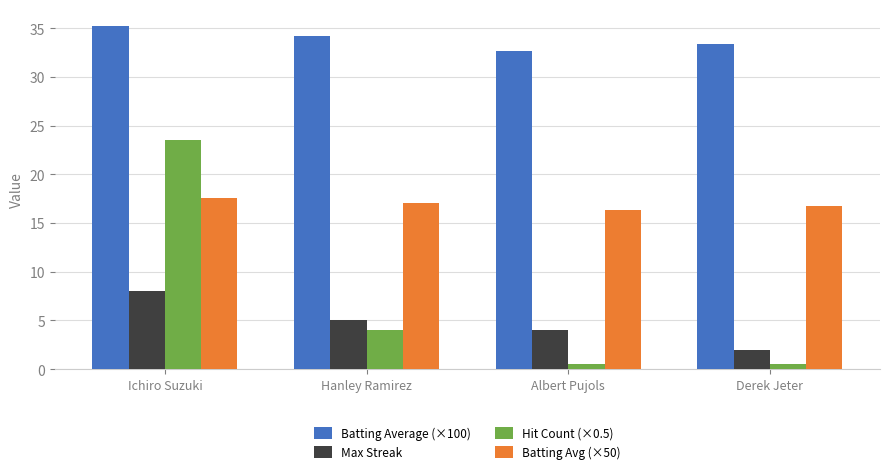

How many bars are there in total?

16